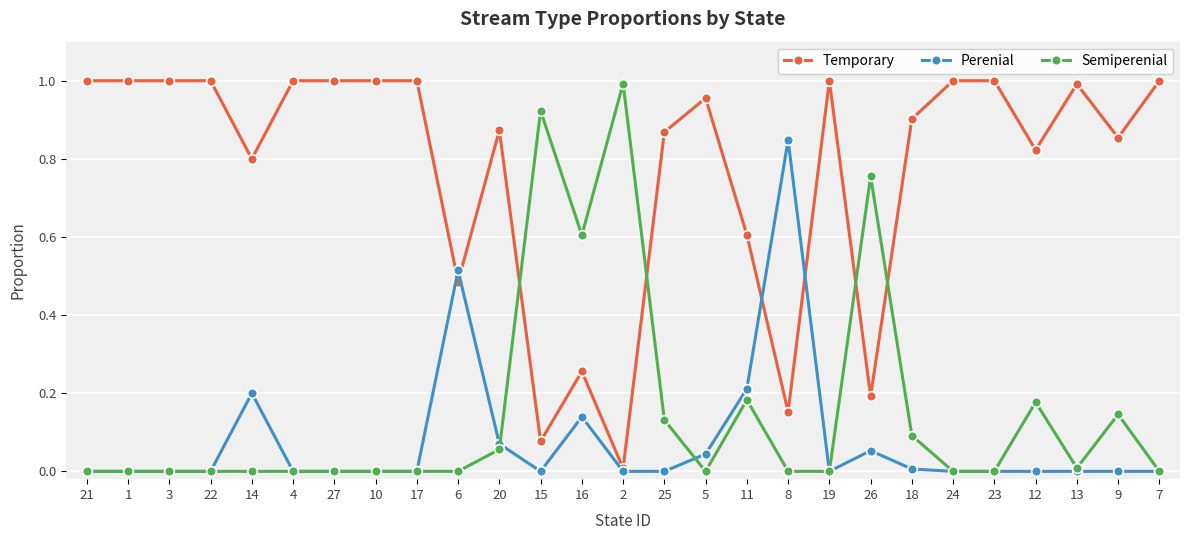

True or false: Temporary has a value of 1.0 at 5.

True